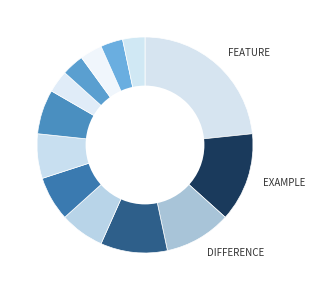

To the nearest percent, what is the difference between the largest and smallest slice percentages?

20%